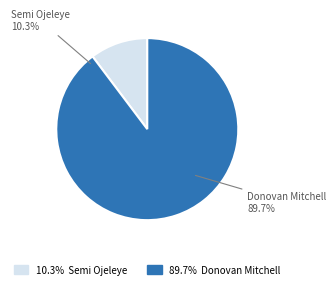

Count the number of slices in the pie.

2